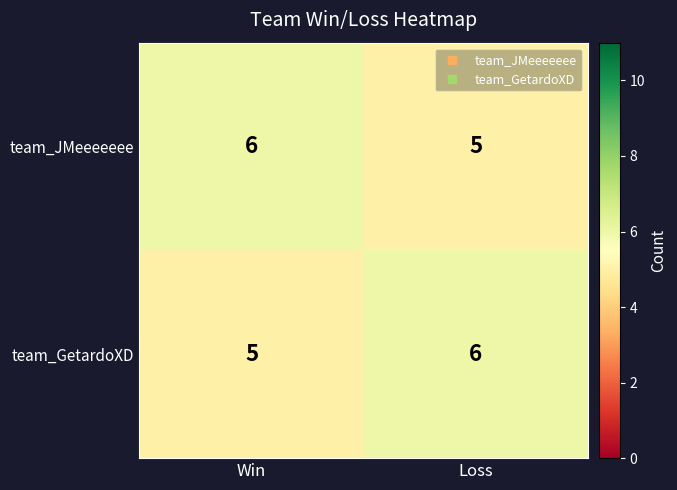

Which category has the lowest value in the team_GetardoXD series?

Win